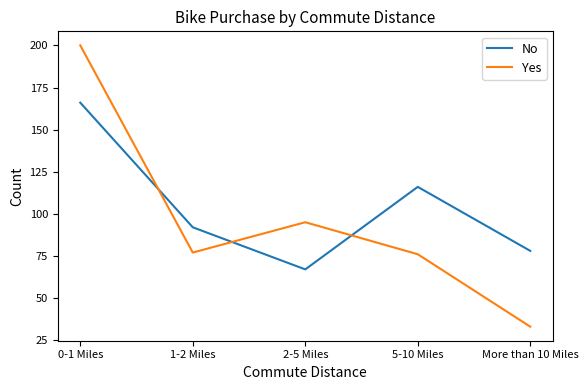

Where do Yes and No first cross each other?

0-1 Miles and 1-2 Miles